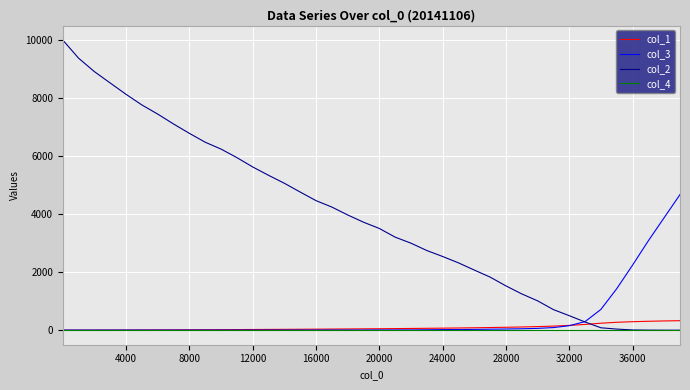

Which series has the largest range (max minus min)?

col_2